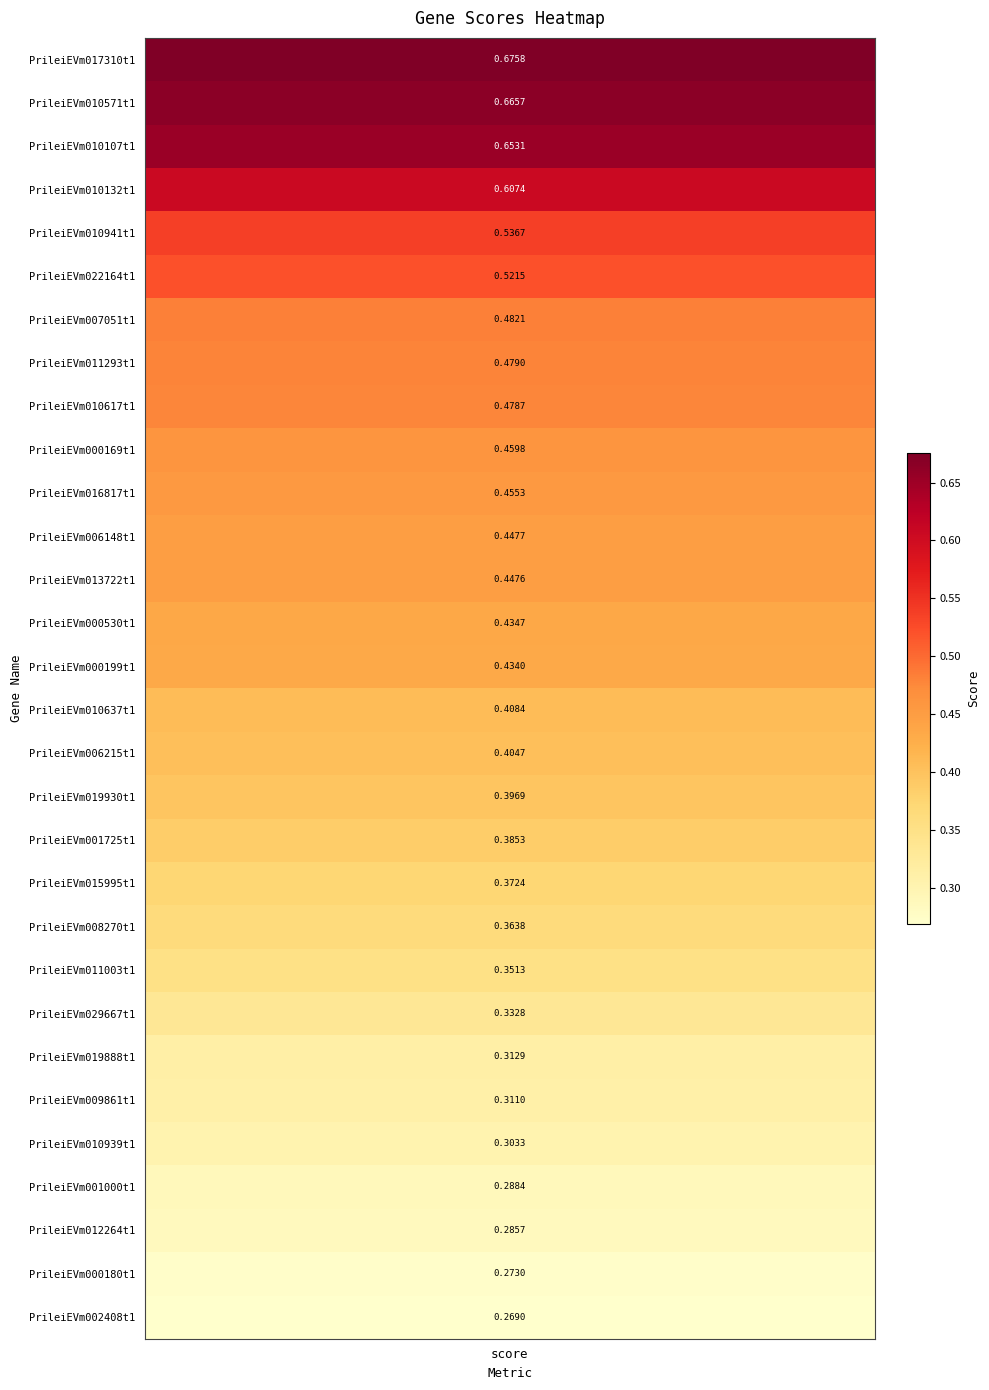

Between PrileiEVm008270t1 and PrileiEVm002408t1, which is larger?

PrileiEVm008270t1